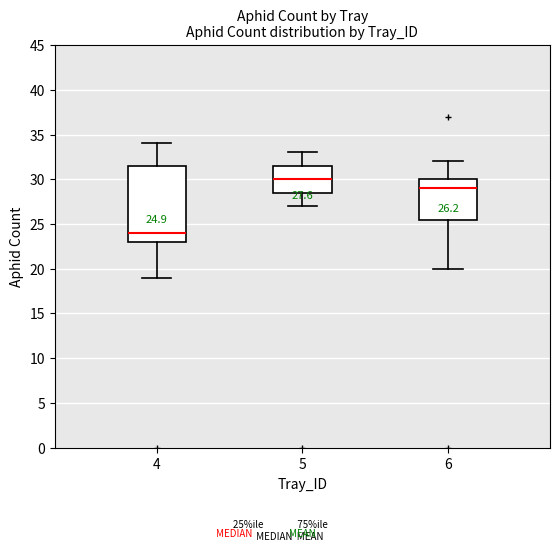

Which box is the tallest, from its lower edge to its upper edge?

4